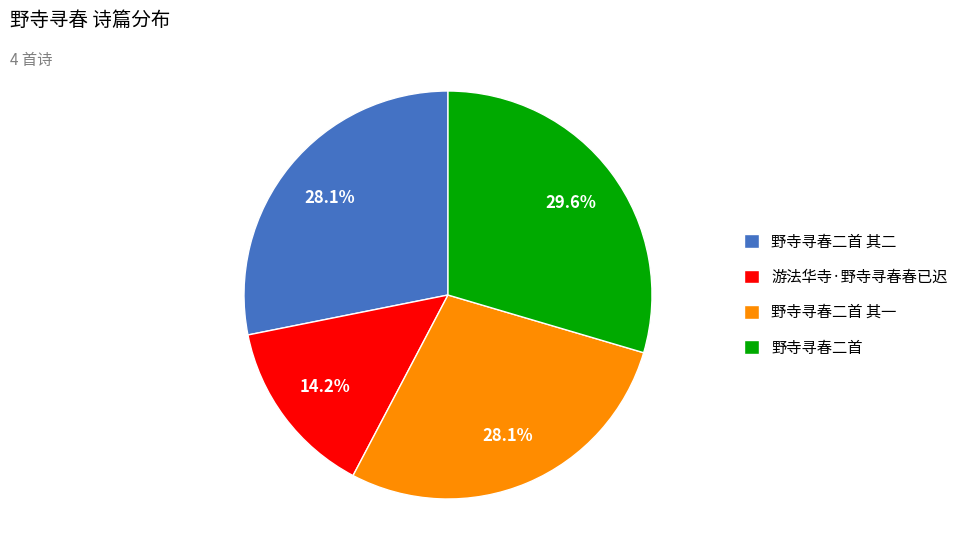

Which category has the biggest portion of the pie?

野寺寻春二首